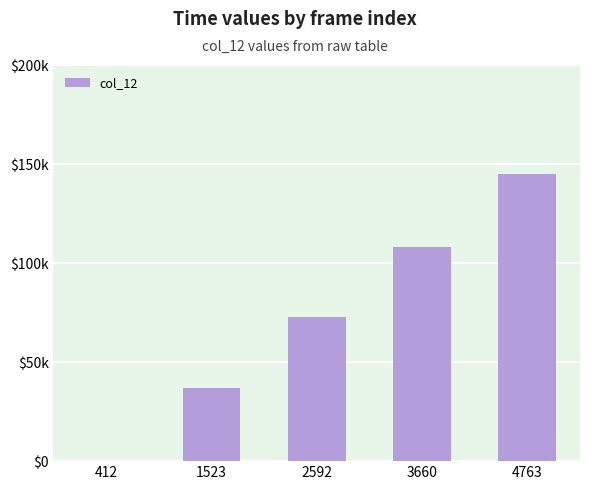

Are the bars horizontal?

No